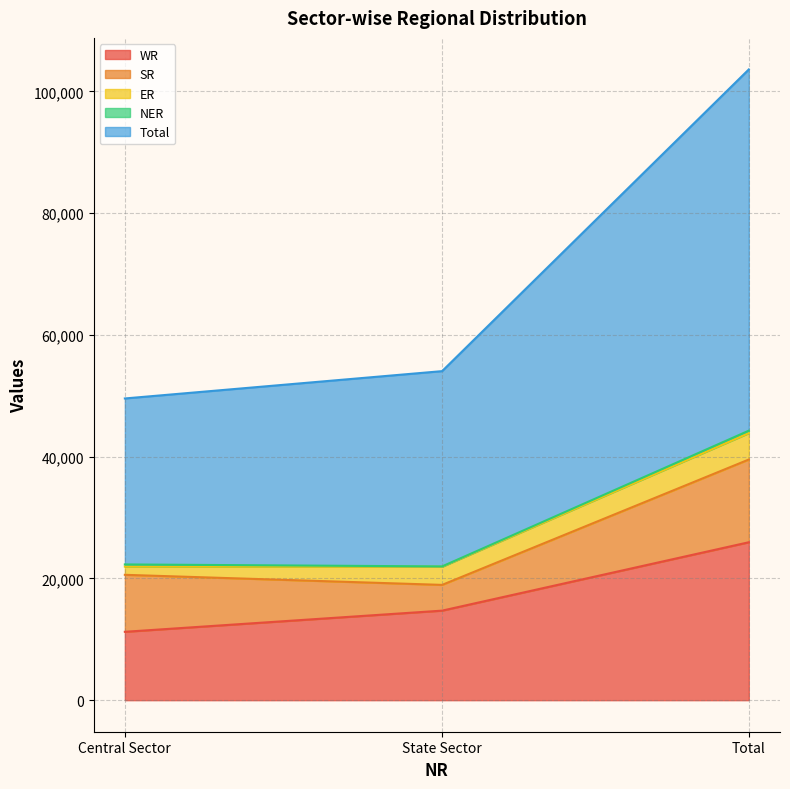

Which series changed the most between State Sector and Total?

Total